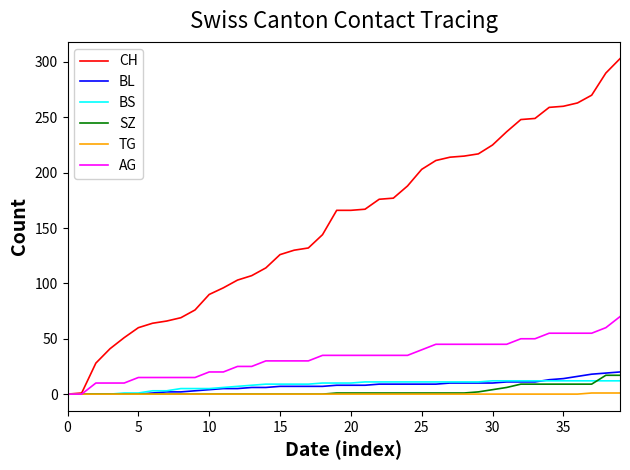

What is the maximum value for BS?

12